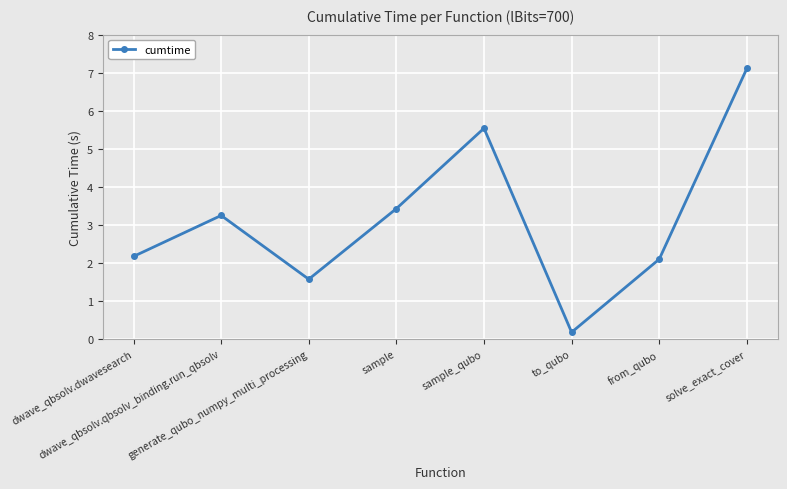

Where does the data first go above 3?

dwave_qbsolv.qbsolv_binding.run_qbsolv